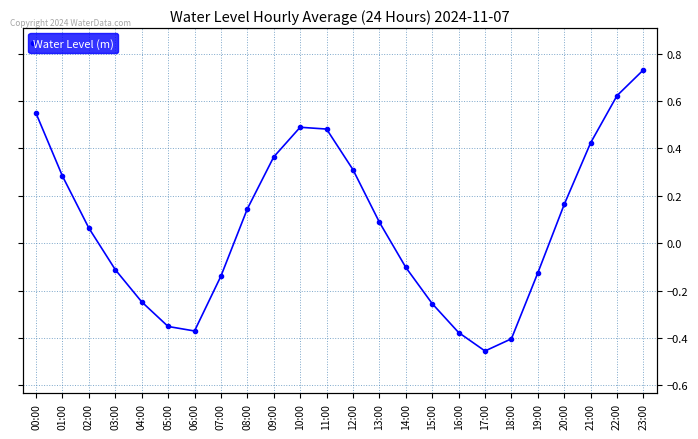

What is the value of the 19th point from the left?

-0.4